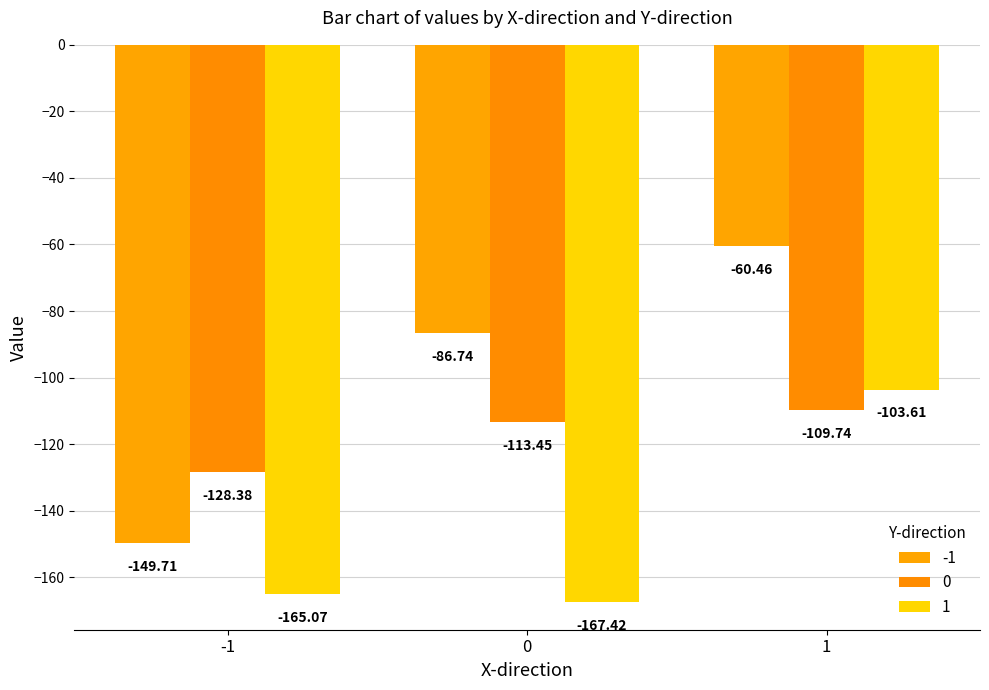

Count the number of categories in the chart.

3